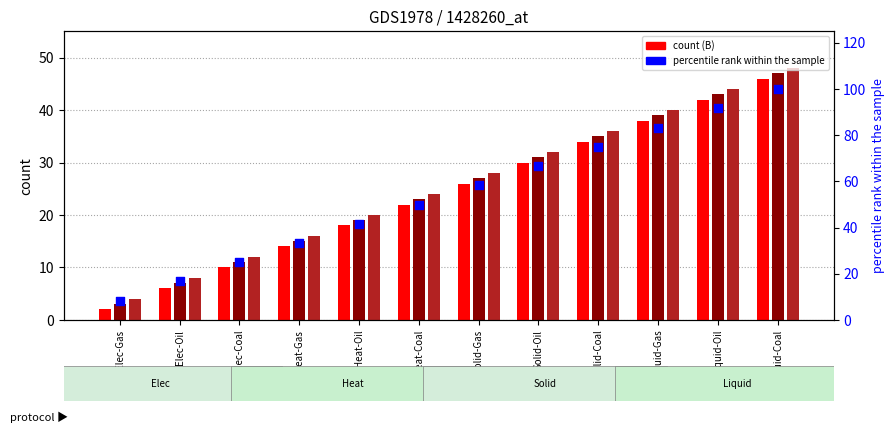

What is the total value across all series at Elec-Coal?

58.0